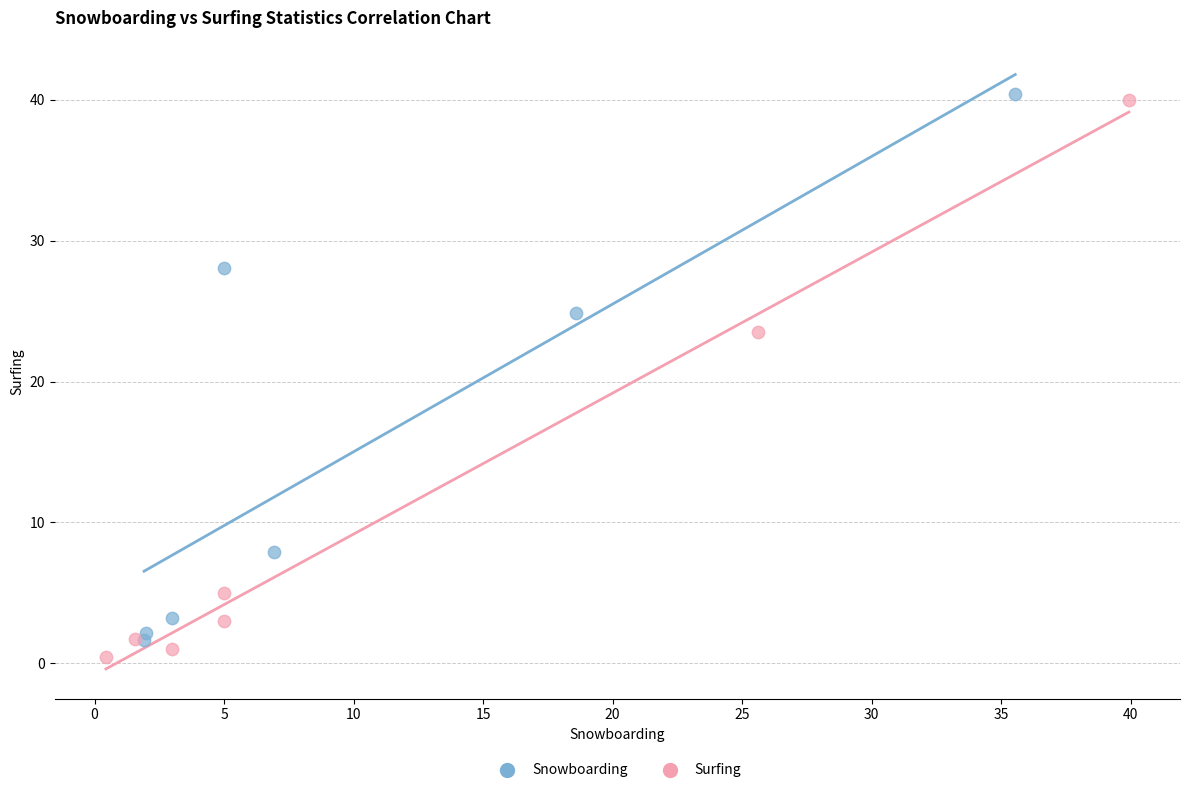

Which series has the largest Y range (max minus min)?

Surfing